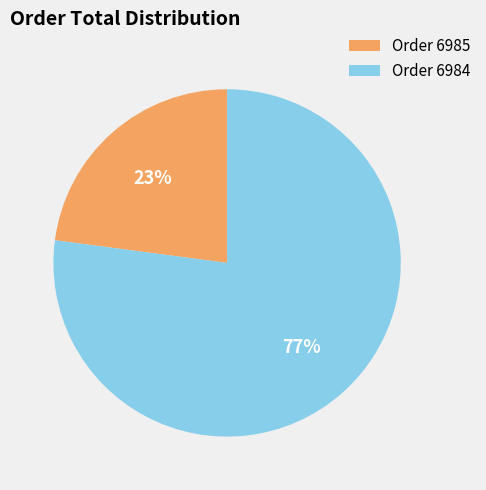

To the nearest percent, what is the average slice percentage?

50%